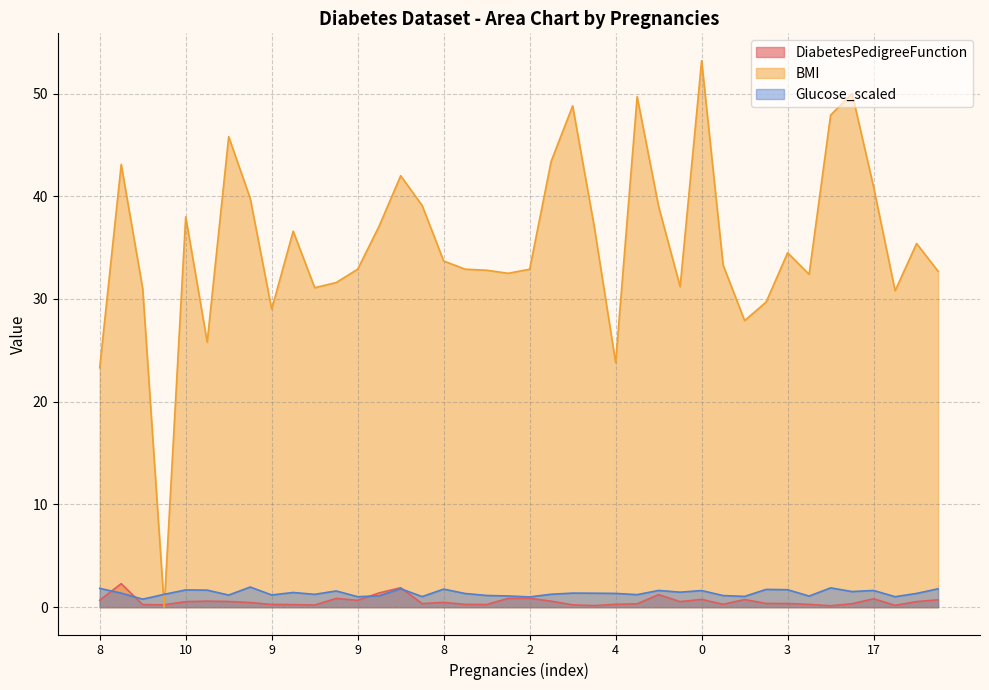

What is the difference between the highest and lowest values at 0?

52.4